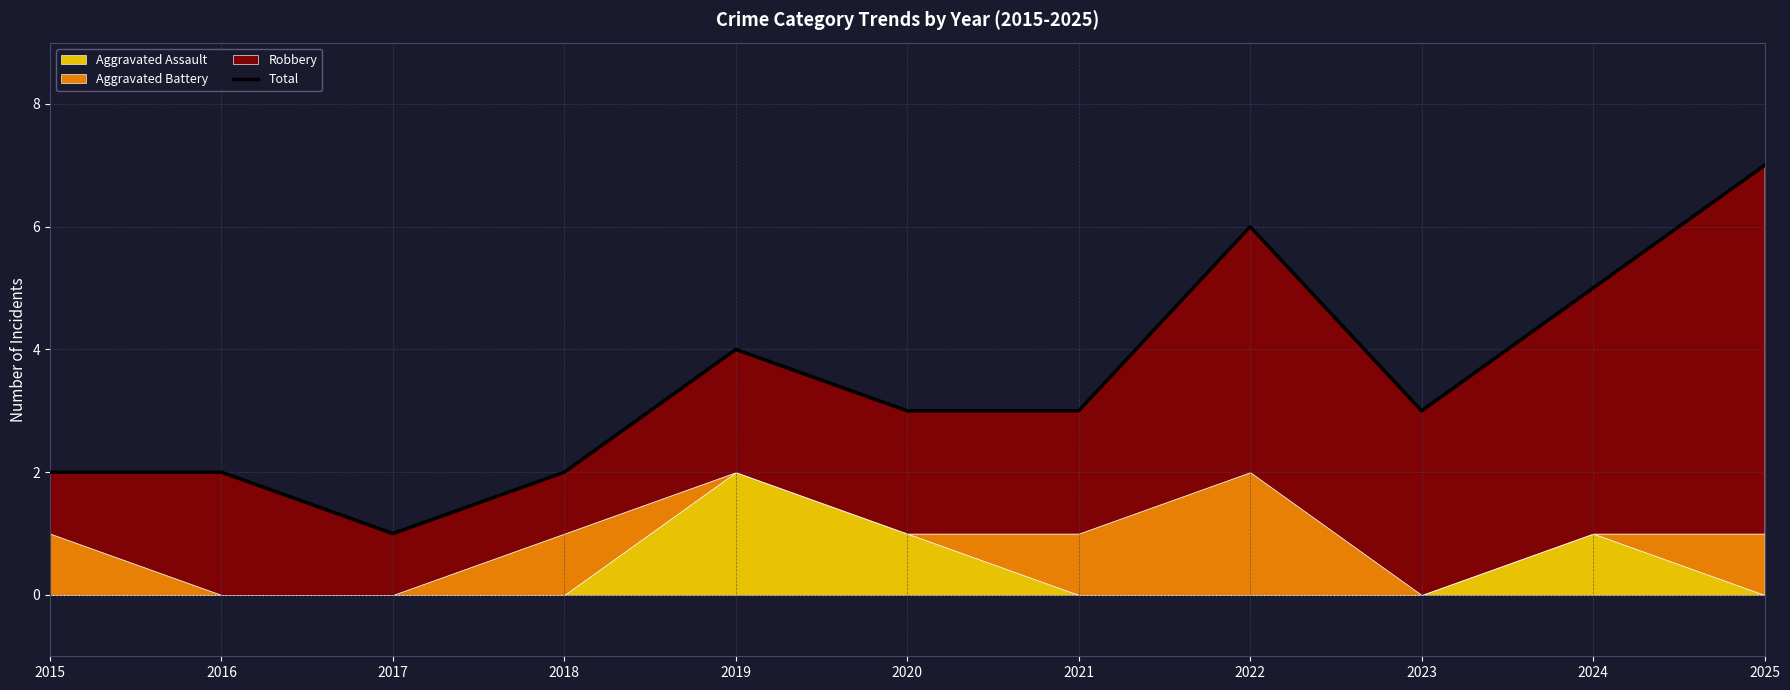

The chart shows a value of 0 at 2017. True or false?

False